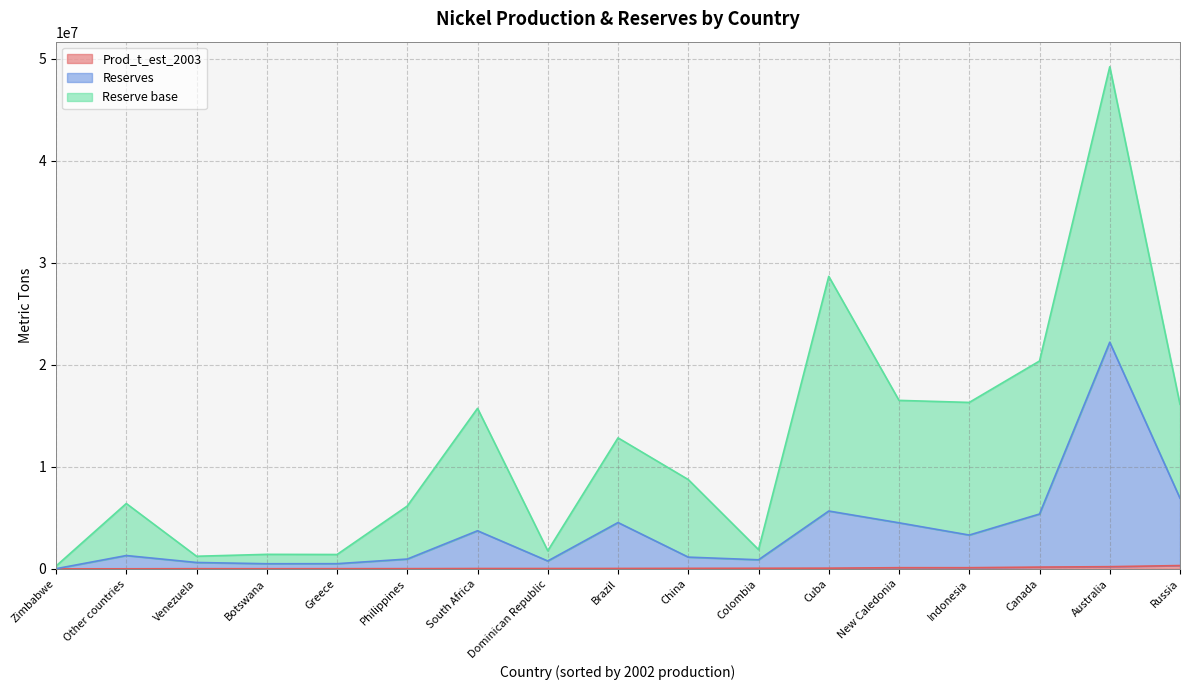

At which category is the sum across all series the highest?

Australia